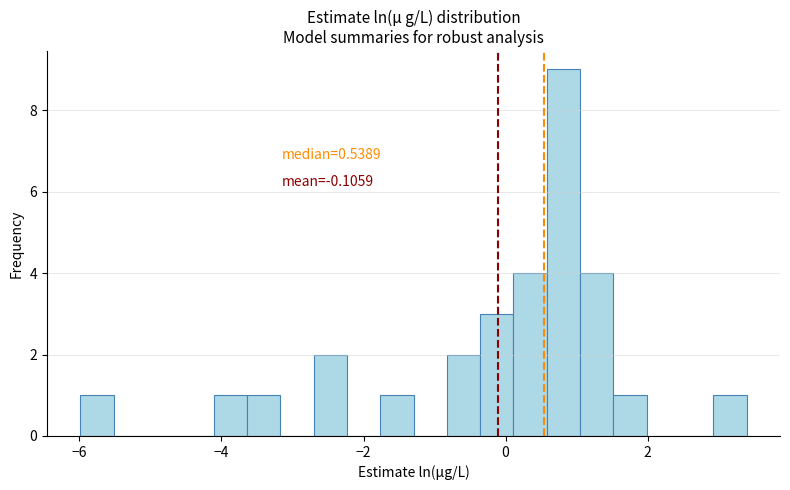

Around what value on the x-axis is the tallest bar? Give the approximate position of its centre, as read against the axis.

0.8